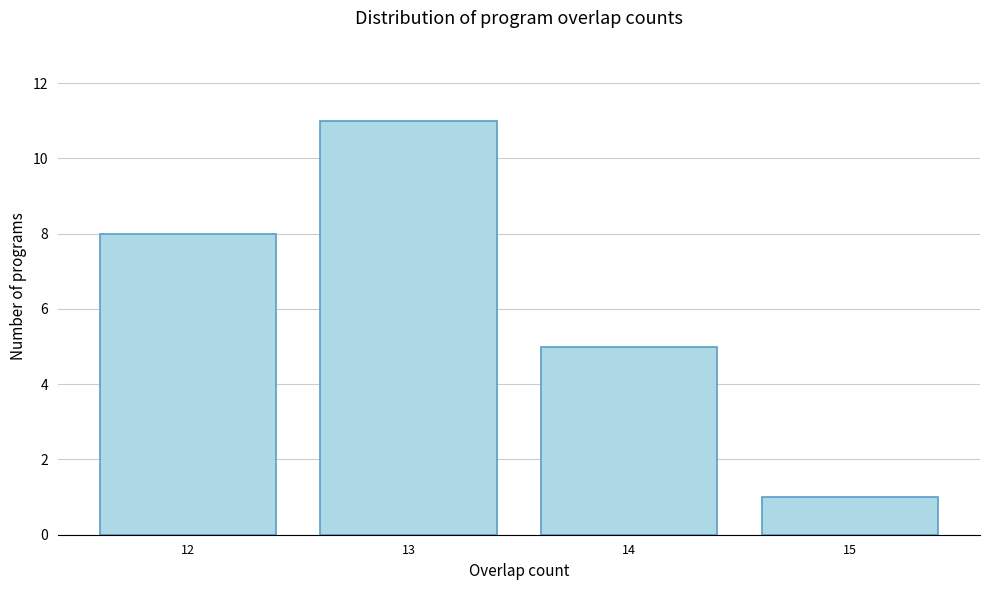

Reading left to right, transcribe all the data shown in this chart.

8	11	5	1